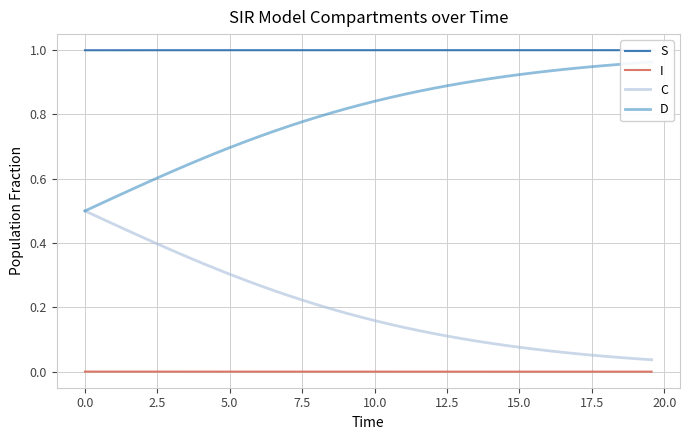

How many data points does each series have?

40